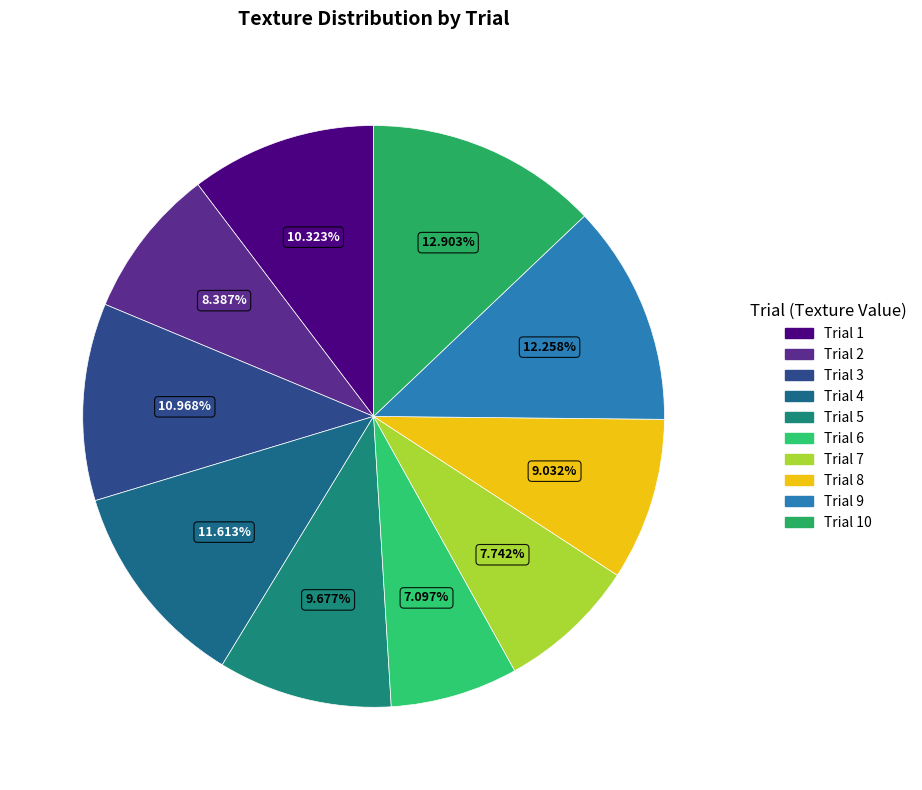

To the nearest percent, what is the difference between the Trial 2 and Trial 8 slice percentages?

1%